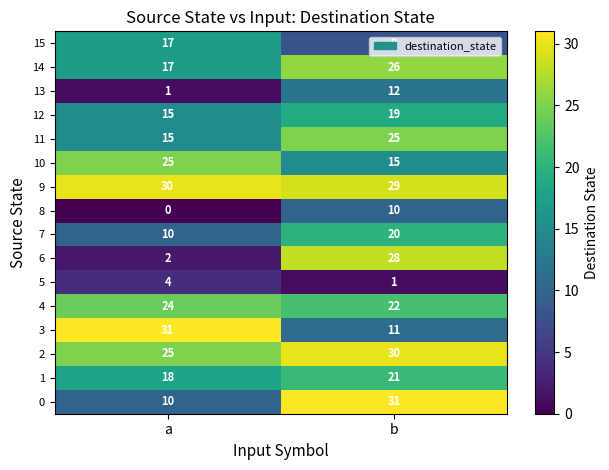

The 2 series shows 13 at a. True or false?

False